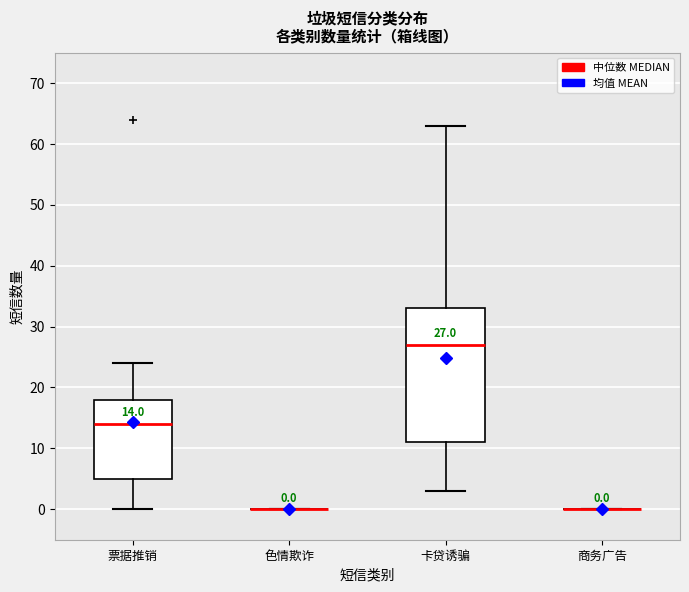

Comparing the boxes themselves (not the whiskers), which one is the tallest?

卡贷诱骗